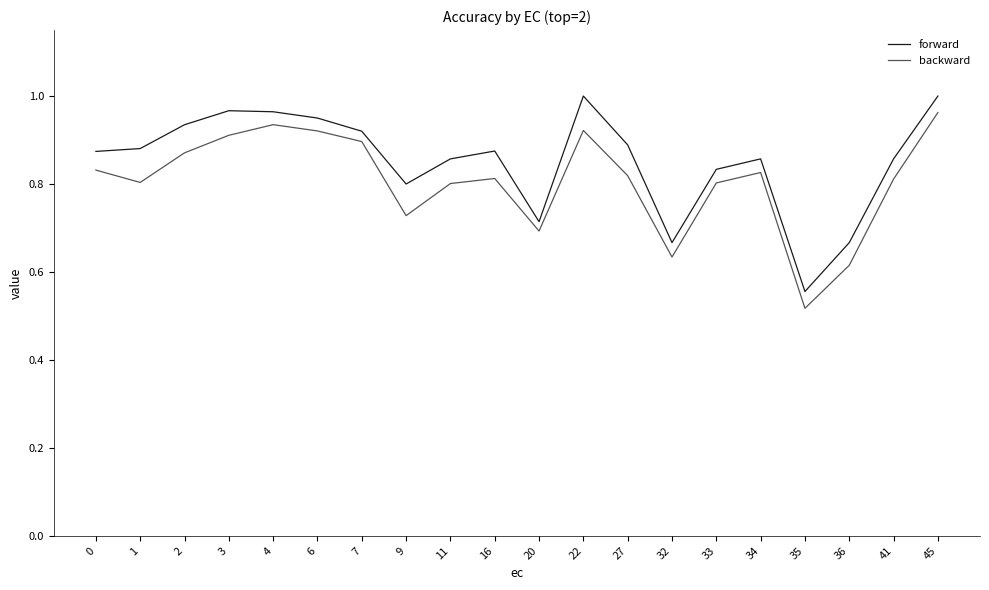

Which series changed the most between 27 and 36?

forward